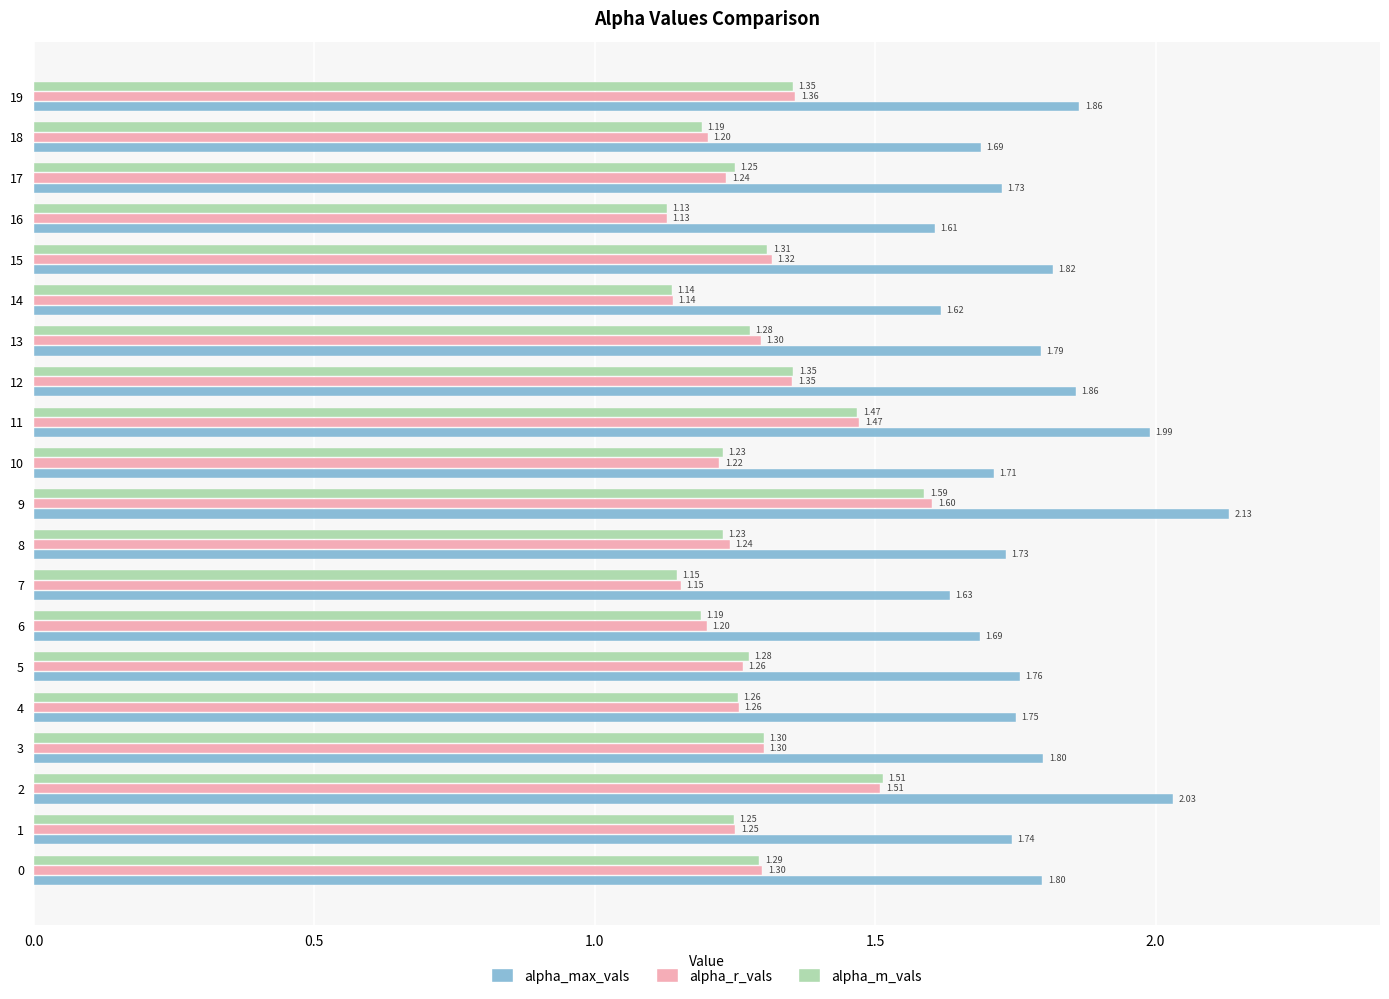

What is the difference between the highest and lowest values at 14?

0.5